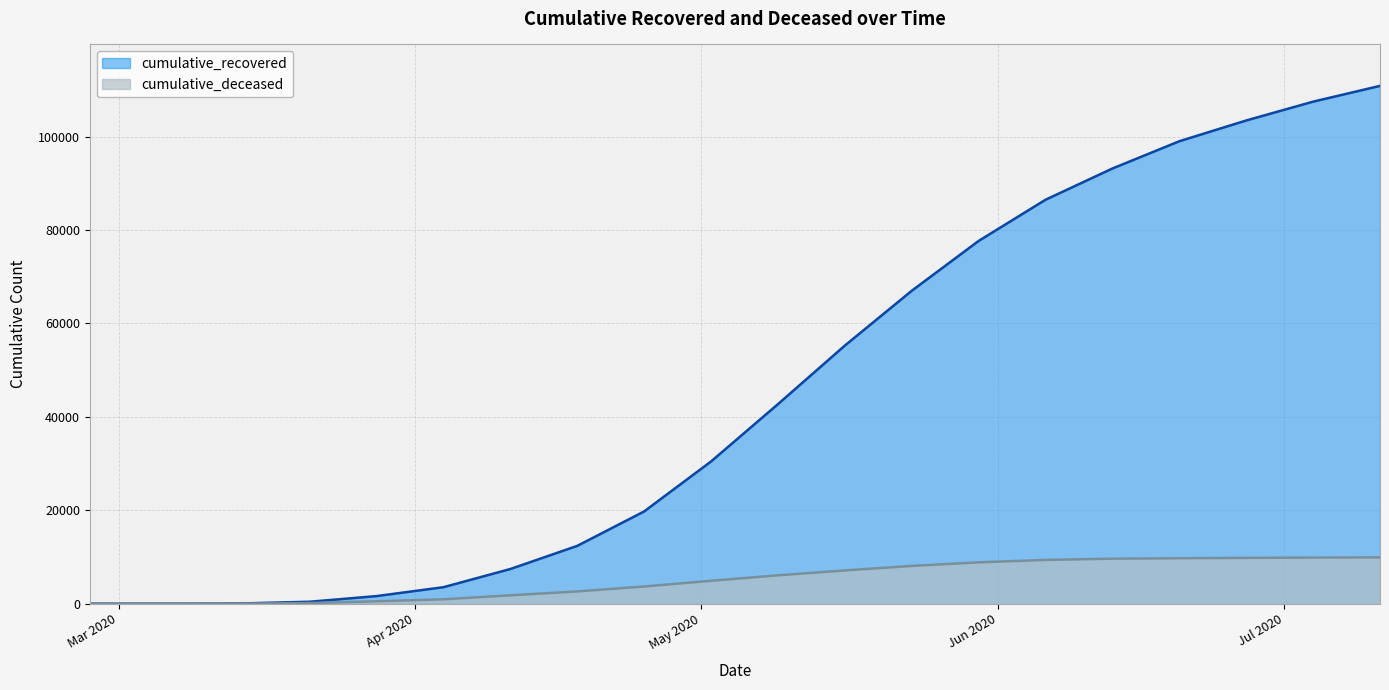

Reading right to left, transcribe all the data shown in this chart.

cumulative_recovered: 2020-07-11=110879	2020-07-04=107499	2020-06-27=103469	2020-06-20=99023	2020-06-13=93187	2020-06-06=86498	2020-05-30=77678	2020-05-23=67003	2020-05-16=55270	2020-05-09=42727	2020-05-02=30455	2020-04-25=19758	2020-04-18=12384	2020-04-11=7432	2020-04-04=3539	2020-03-28=1634	2020-03-21=424	2020-03-14=63	2020-03-07=10	2020-02-27=3
cumulative_deceased: 2020-07-11=9927	2020-07-04=9876	2020-06-27=9812	2020-06-20=9740	2020-06-13=9643	2020-06-06=9376	2020-05-30=8861	2020-05-23=8093	2020-05-16=7127	2020-05-09=6083	2020-05-02=4906	2020-04-25=3689	2020-04-18=2636	2020-04-11=1802	2020-04-04=952	2020-03-28=519	2020-03-21=141	2020-03-14=20	2020-03-07=1	2020-02-27=0